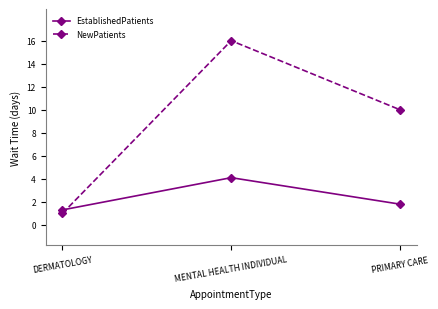

What is the maximum value for EstablishedPatients?

4.1